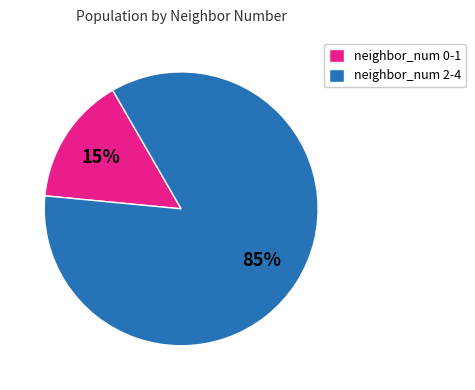

To the nearest percent, what percentage of the pie is neighbor_num 2-4?

85%